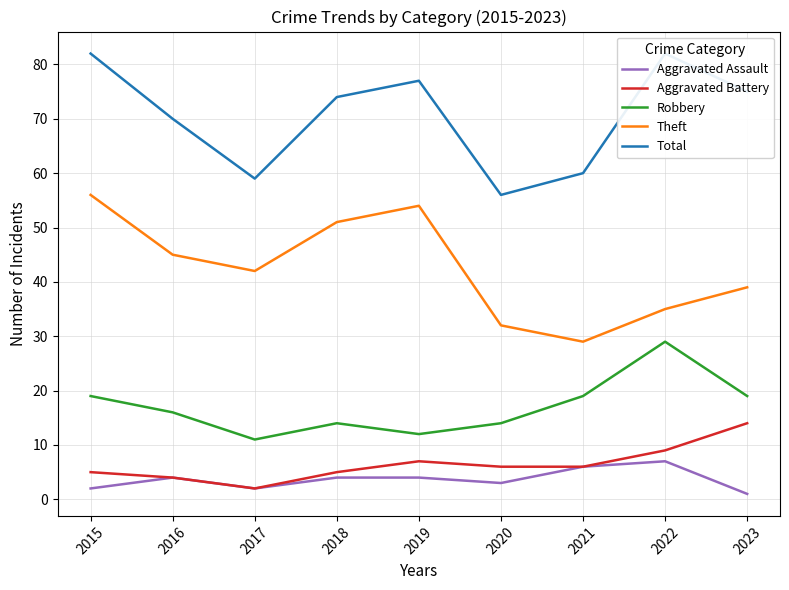

True or false: Aggravated Battery has a value of 5 at 2015.

True